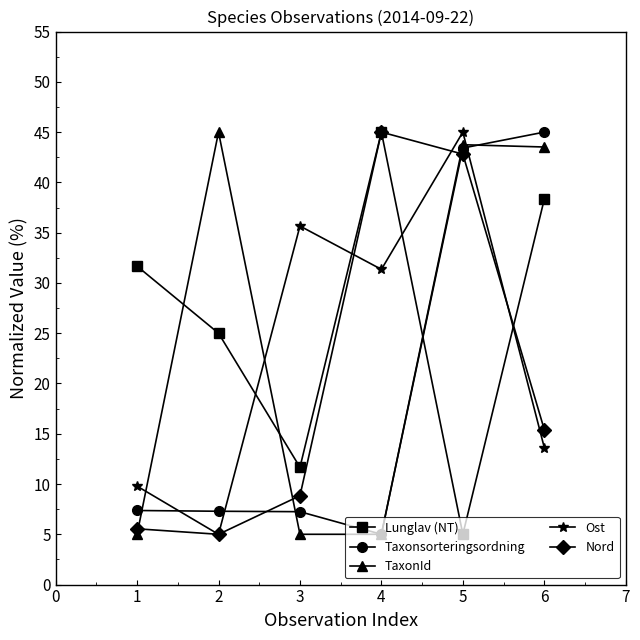

What is the spread (max minus min) of values at 5?

40.0